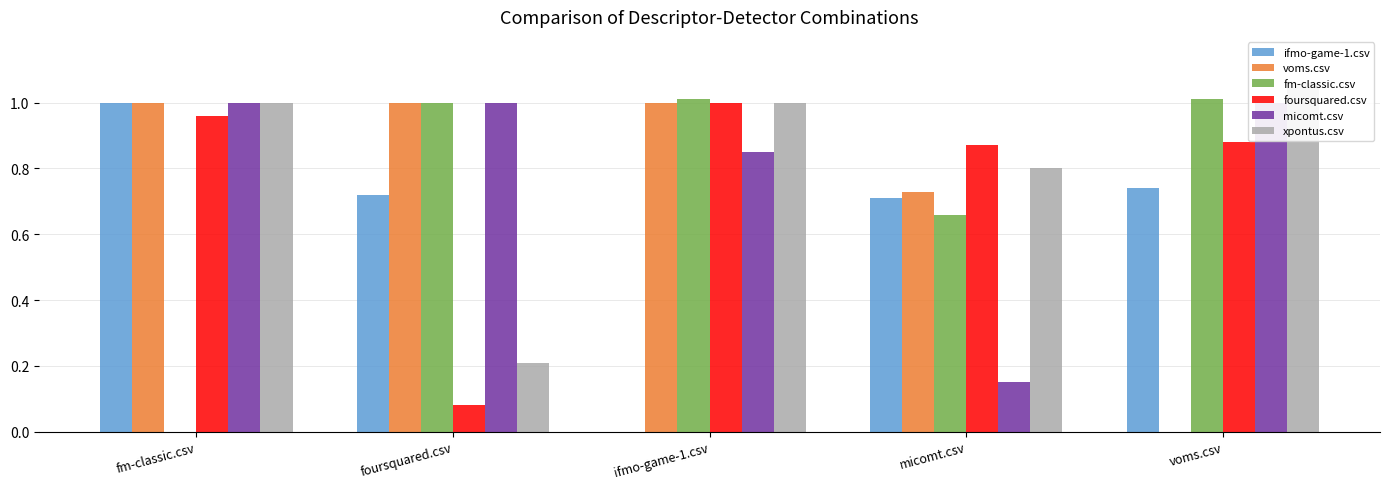

Is the value of fm-classic.csv at ifmo-game-1.csv greater than the value of xpontus.csv at micomt.csv?

Yes